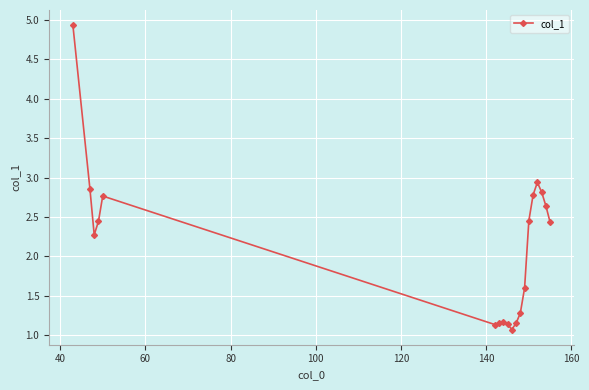

What is the value of the 15th point from the left?

2.8